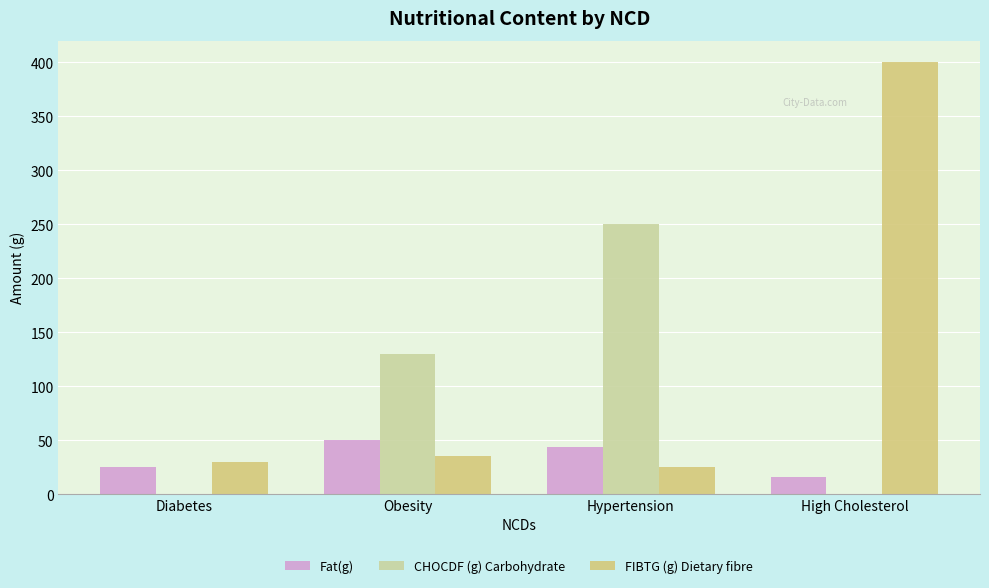

Between Hypertension and High Cholesterol, which series saw the biggest shift?

FIBTG (g) Dietary fibre